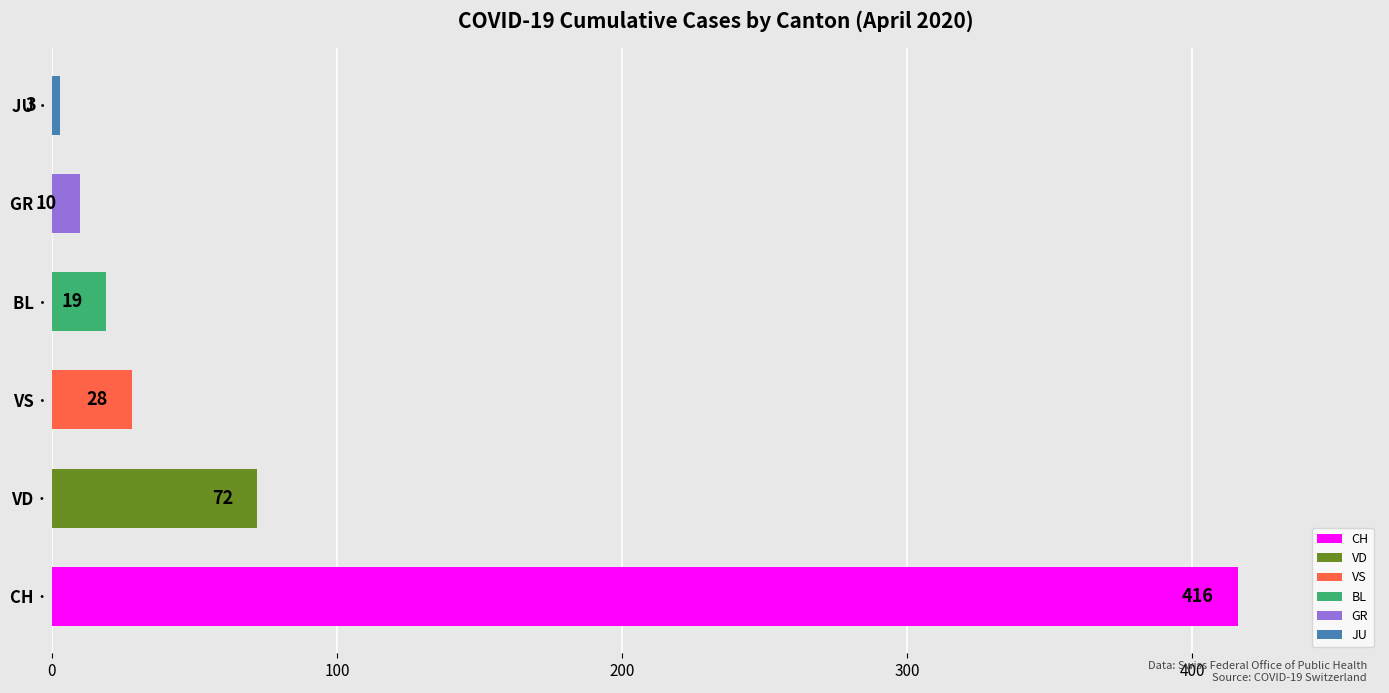

At which label is the value closest to 209?

VD ·